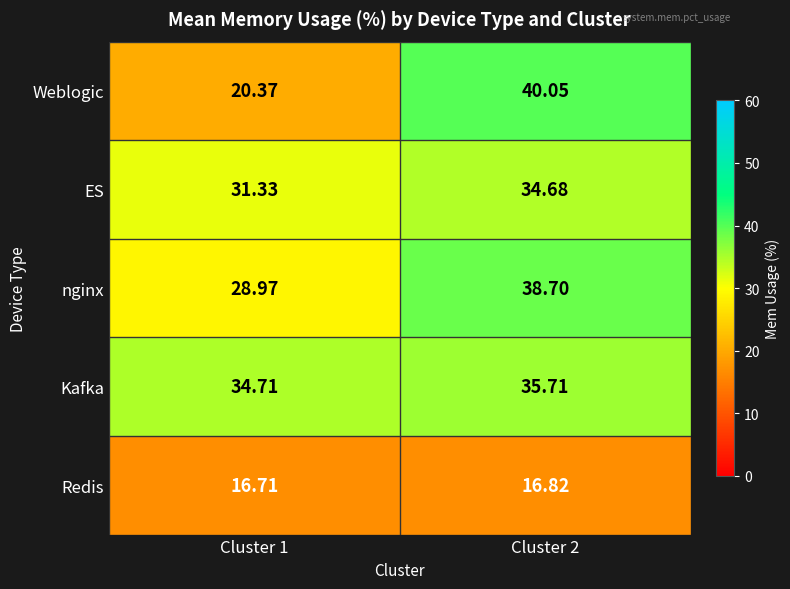

At how many categories does at least one series exceed 34?

2